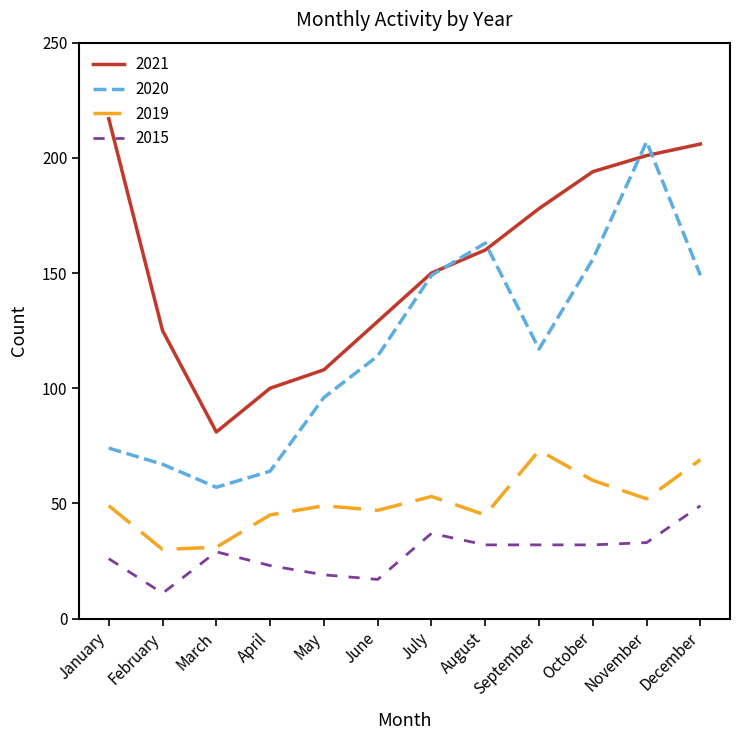

True or false: 2019 and 2021 intersect in this chart.

False